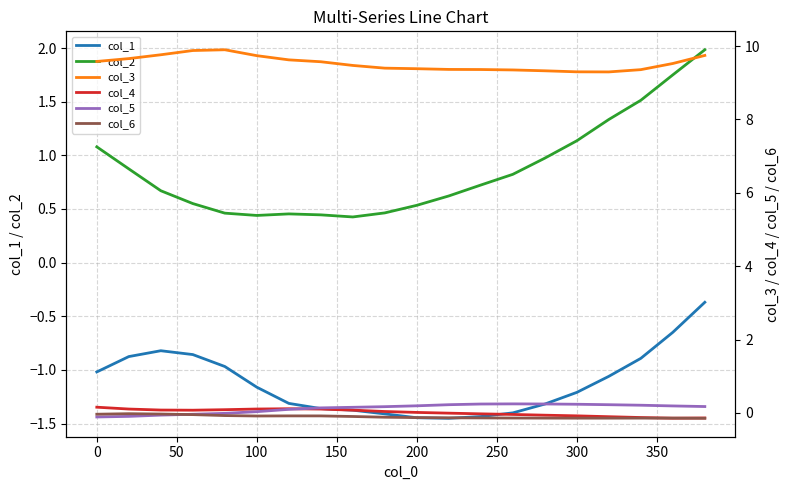

Which series has the largest total across all categories?

col_3